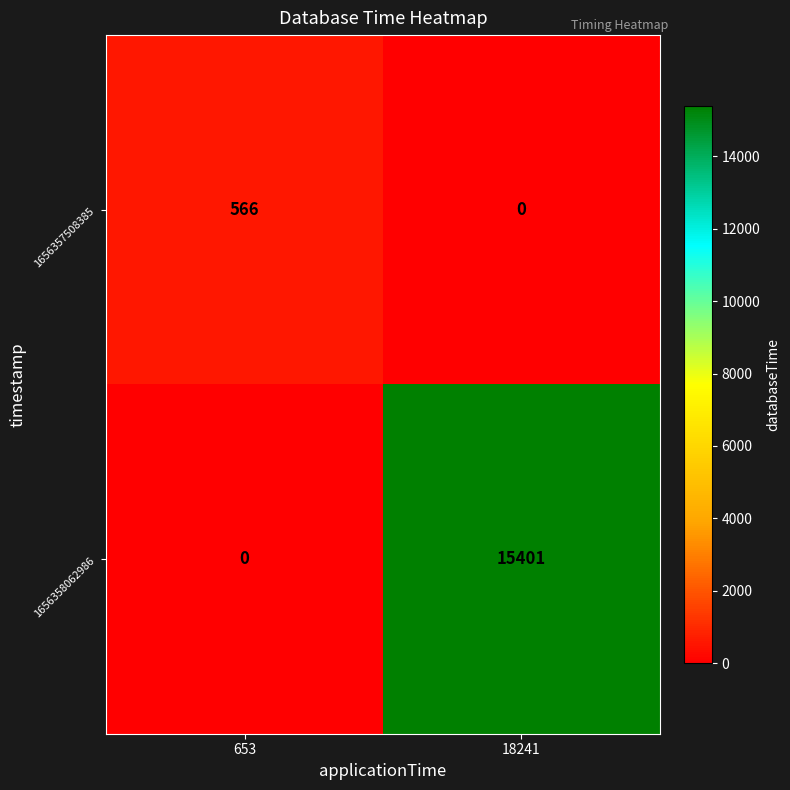

At 653, list the series in order from largest to smallest.

1656357508385, 1656358062986